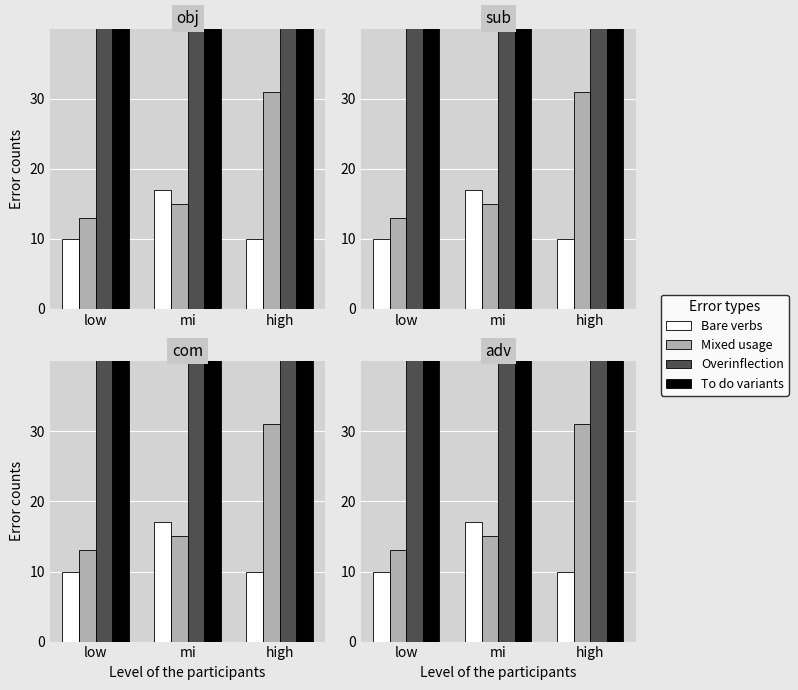

What is the value of the Mixed usage bar at the 2nd from the left?

15